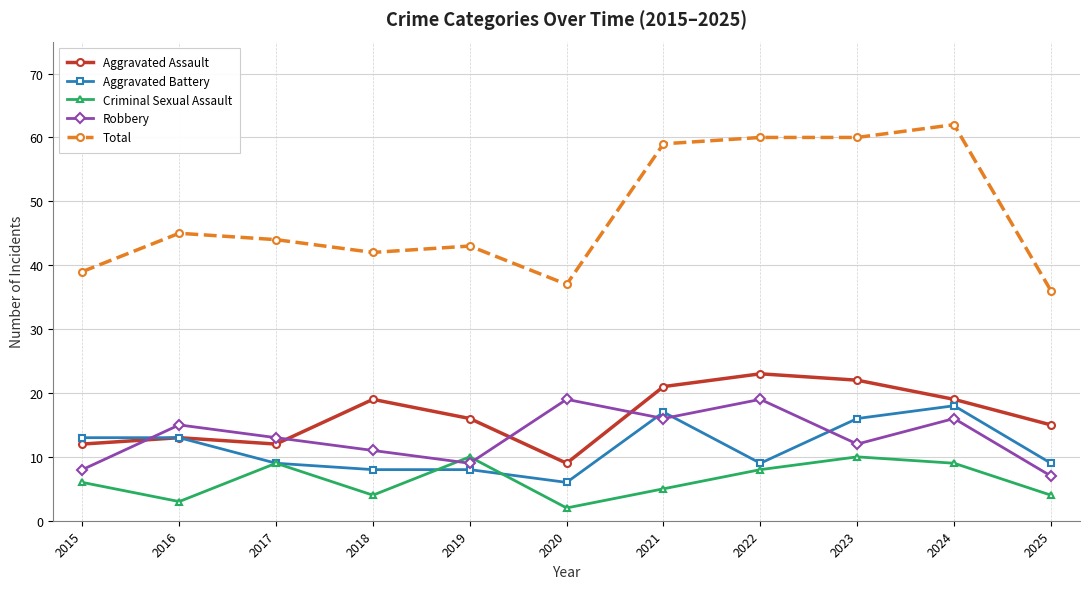

What is the value of the Aggravated Battery point at the 5th from the left?

8